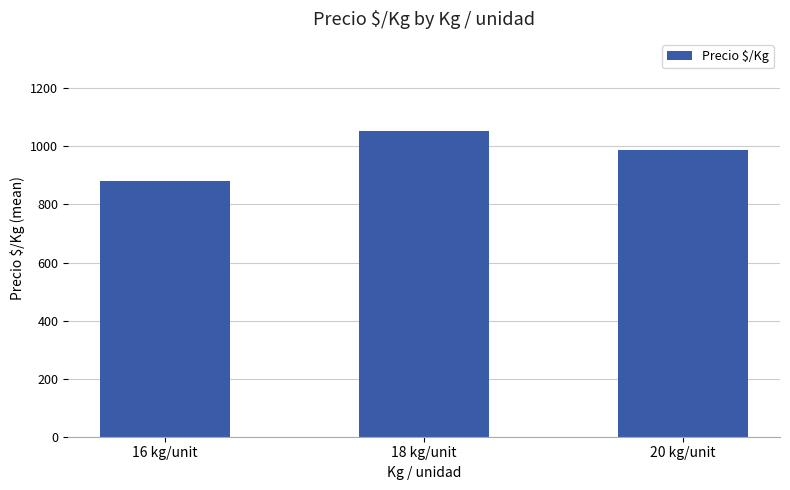

Reading right to left, transcribe all the data shown in this chart.

20 kg/unit=988	18 kg/unit=1054	16 kg/unit=882